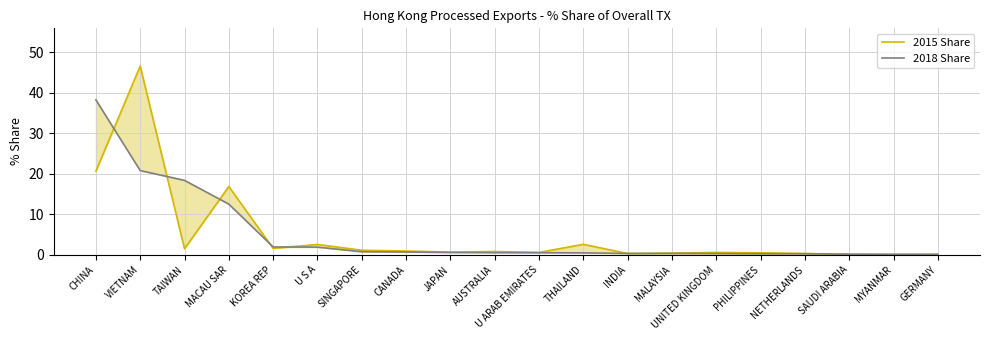

True or false: 2018 Share and 2015 Share intersect in this chart.

True